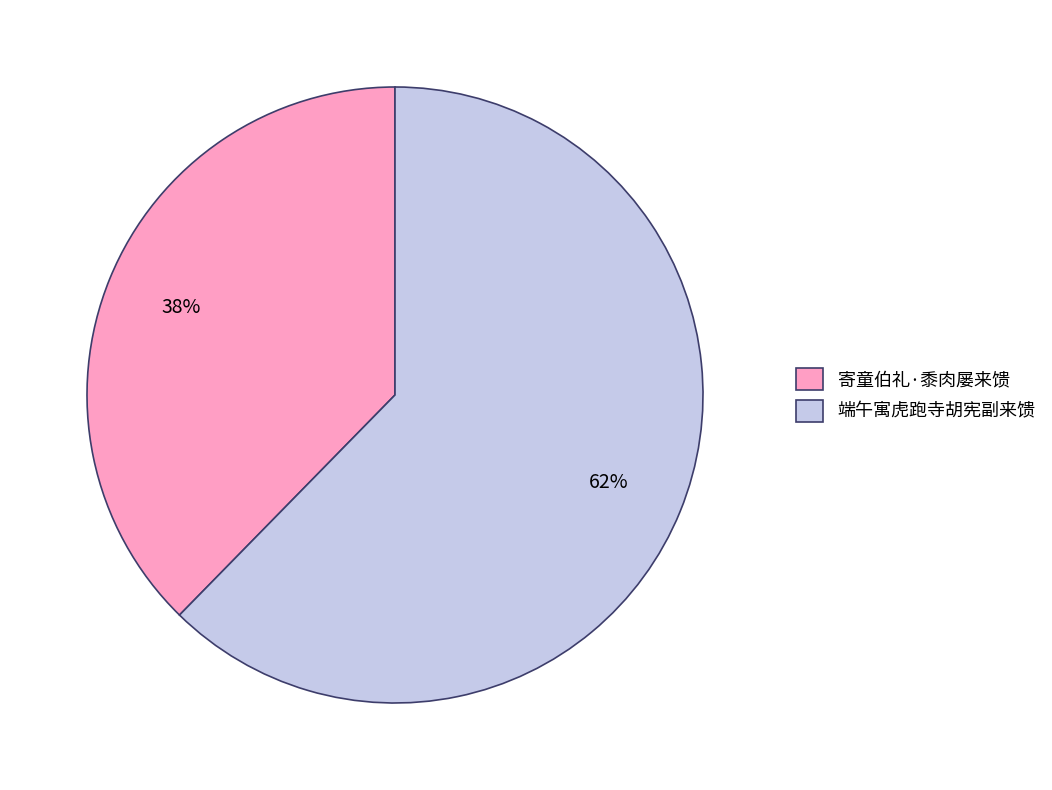

Which category has the smallest portion of the pie?

寄童伯礼·黍肉屡来馈